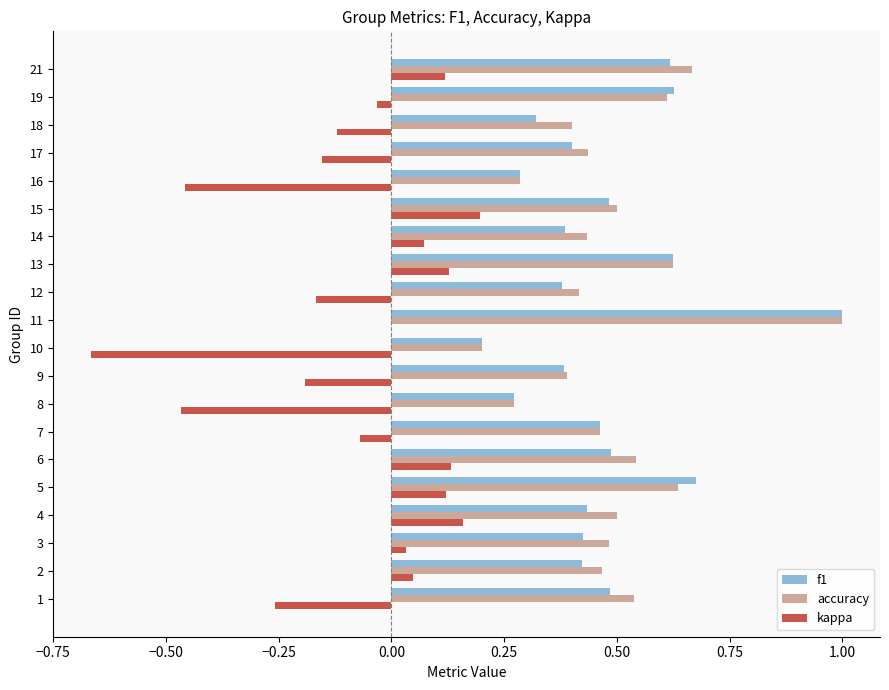

What are all the series names shown in the legend?

f1, accuracy, kappa